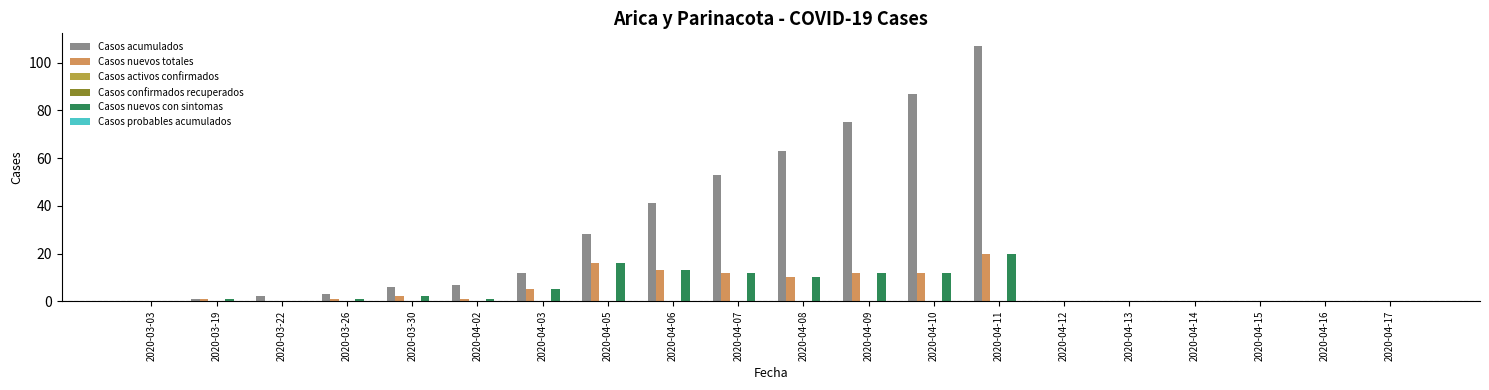

Where is Casos acumulados nearest to the value 53?

2020-04-07